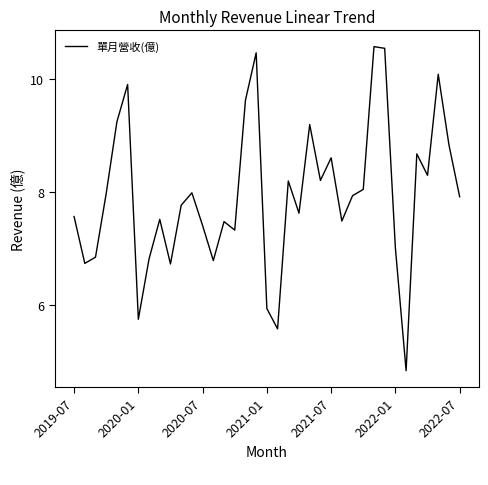

How many interior local valleys (lower than both neighbors) does the data have?

11